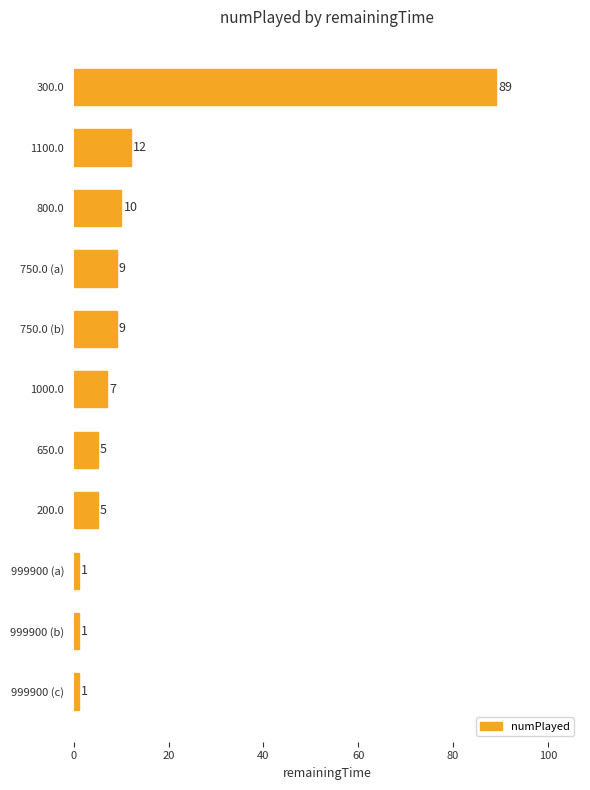

Does the chart contain any negative values?

No